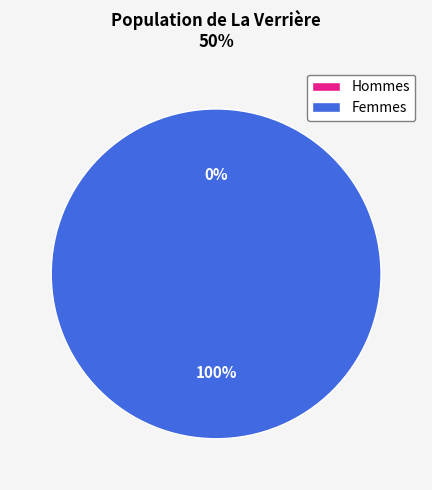

Rank the categories by value from lowest to highest.

0, 1